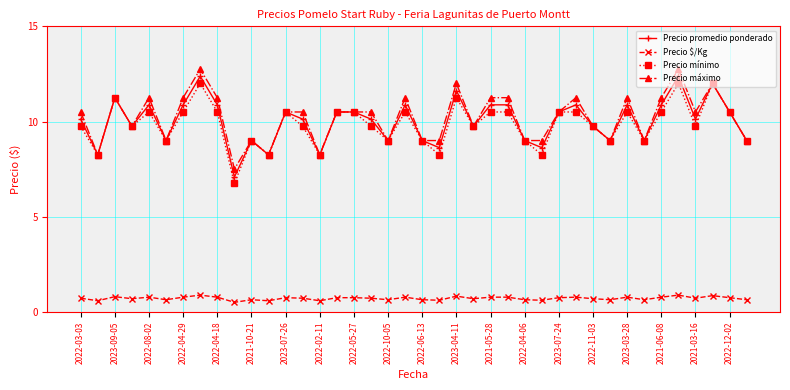

Which series has the largest total across all categories?

Precio máximo